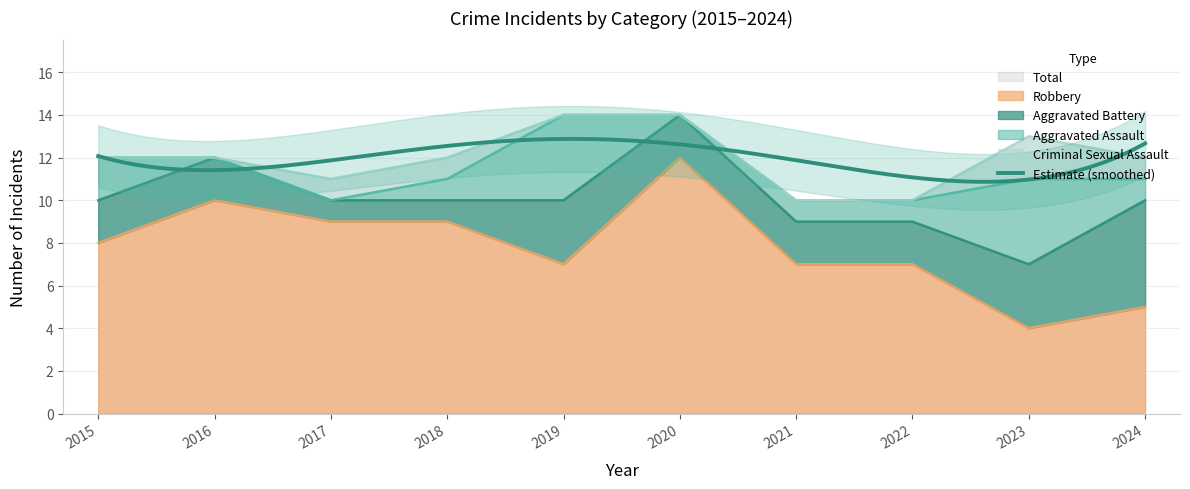

Rank the series at 2023 from lowest to highest value.

Criminal Sexual Assault, Aggravated Battery, Aggravated Assault, Robbery, Total